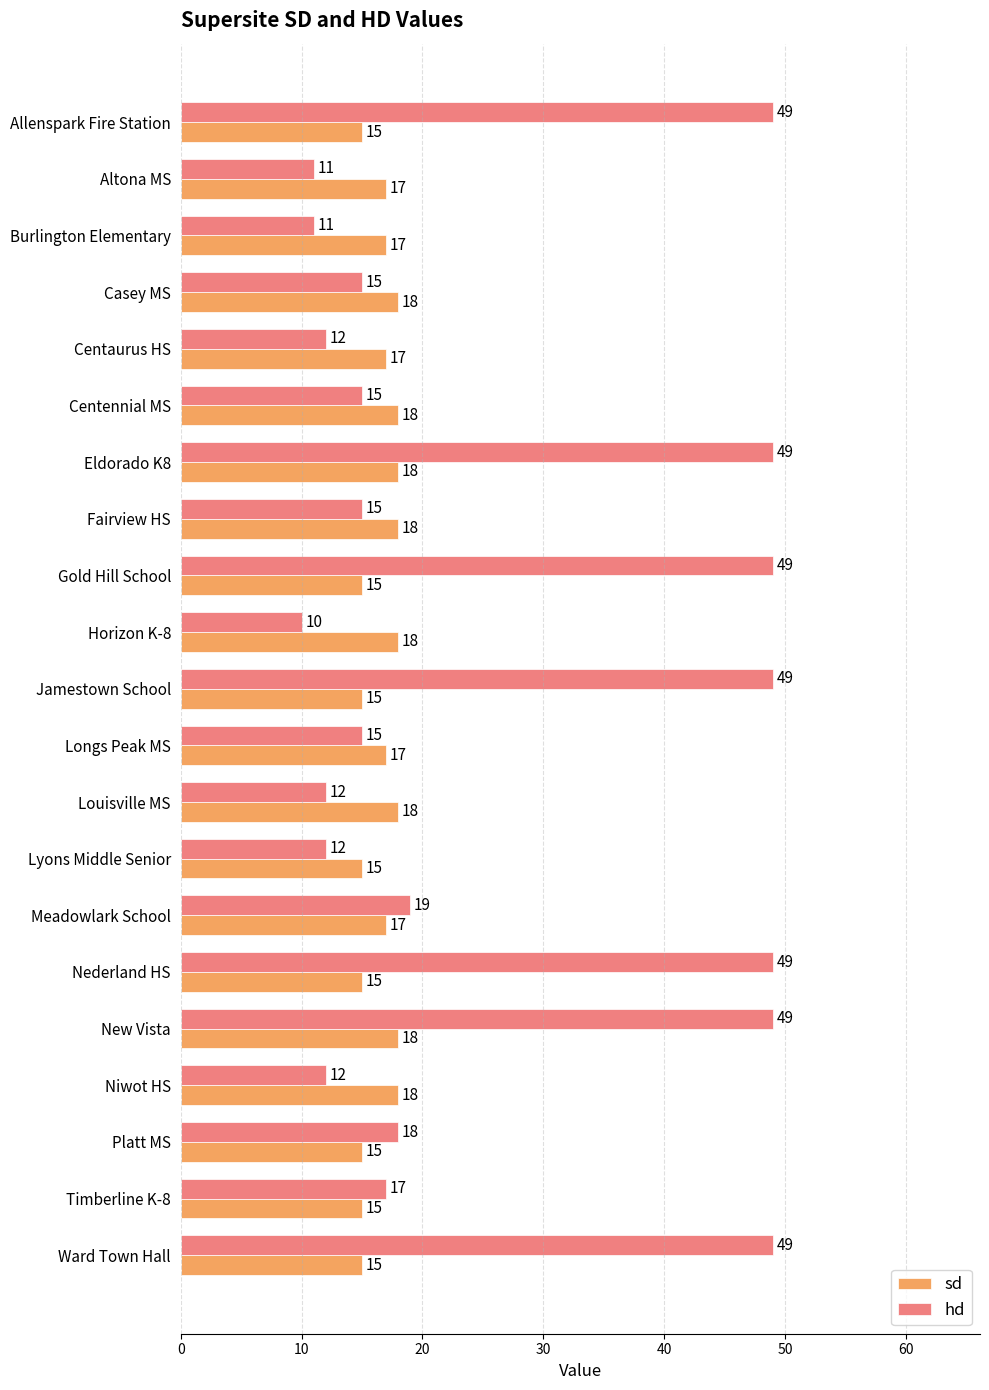

Is the value of sd at Altona MS greater than the value of hd at Louisville MS?

Yes